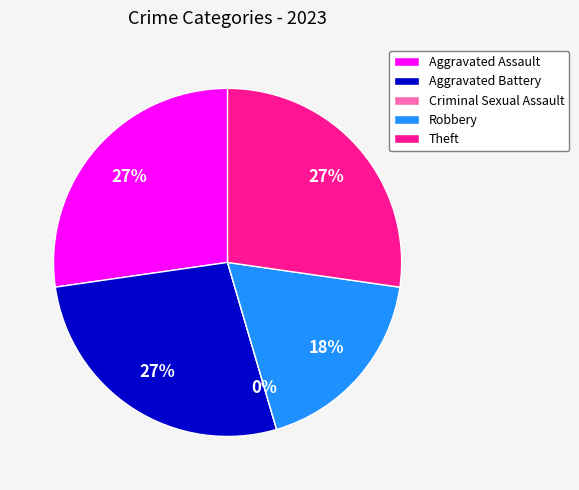

Between Criminal Sexual Assault and Aggravated Battery, which is larger?

Aggravated Battery